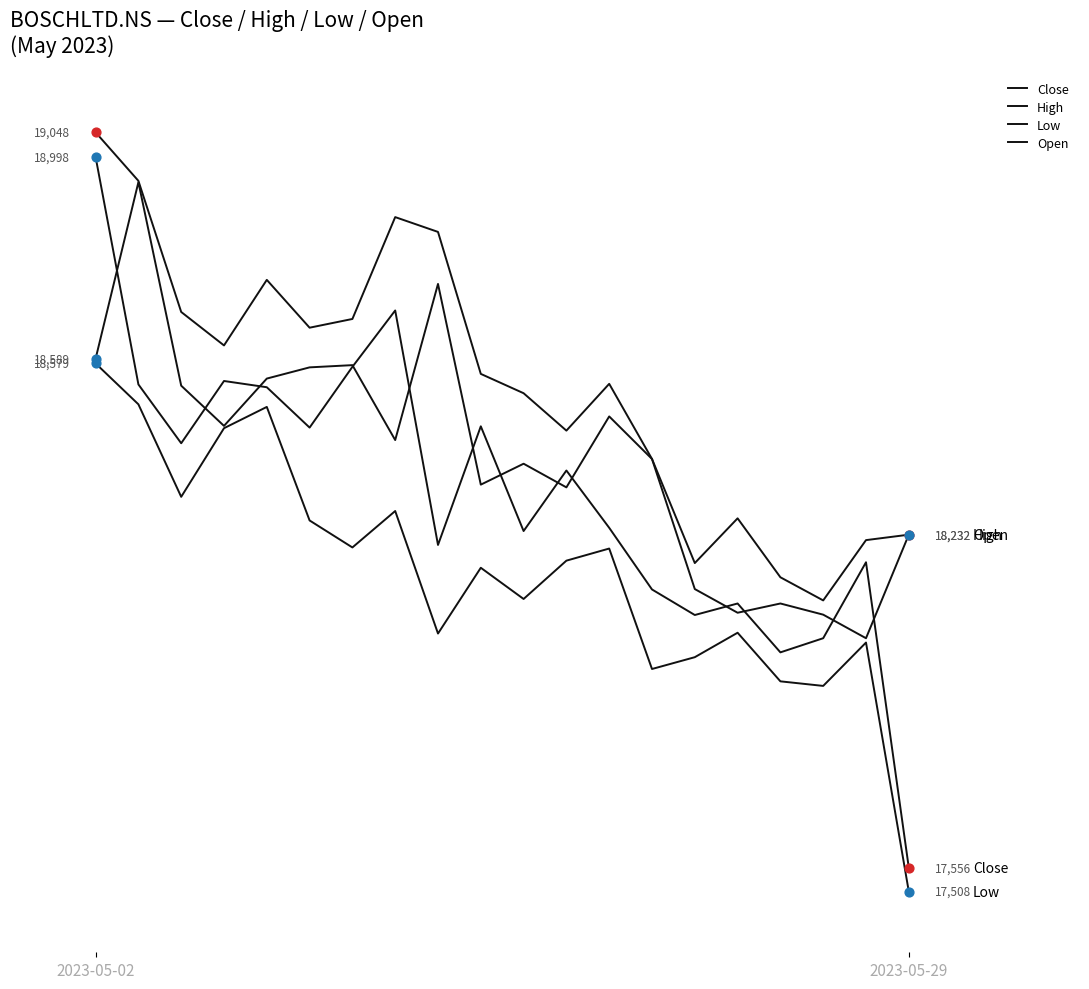

Does the chart have visible grid lines?

No